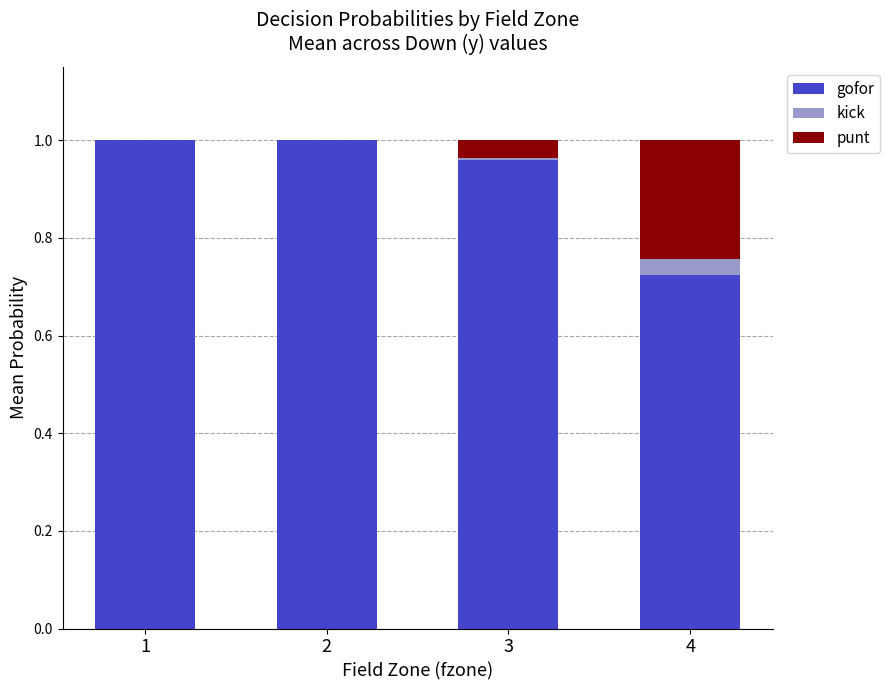

The value of gofor at 1 is 1.0. True or false?

True